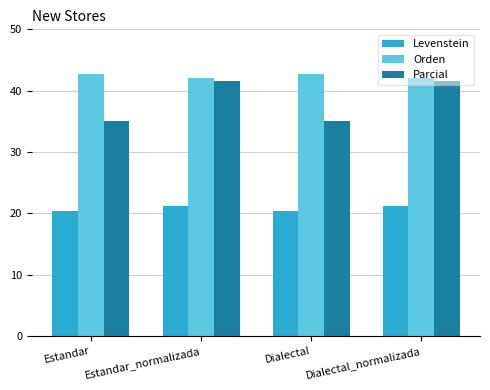

What is the smallest value displayed?

20.4